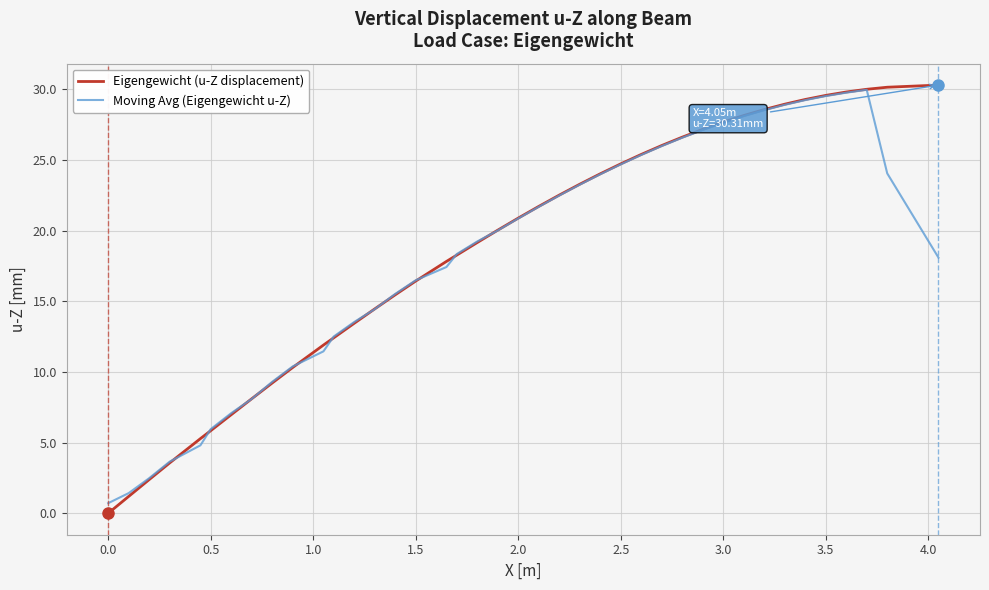

What is the maximum value shown in the chart?

30.3